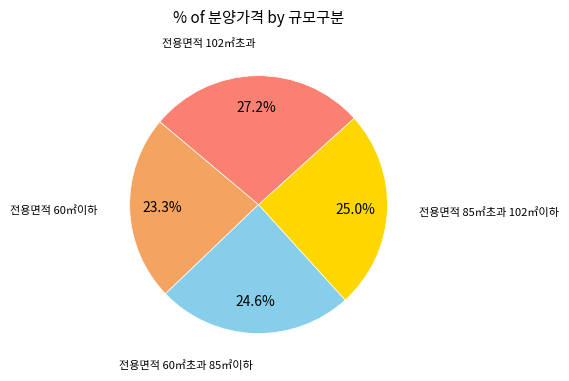

To the nearest percent, what is the average slice percentage?

25%